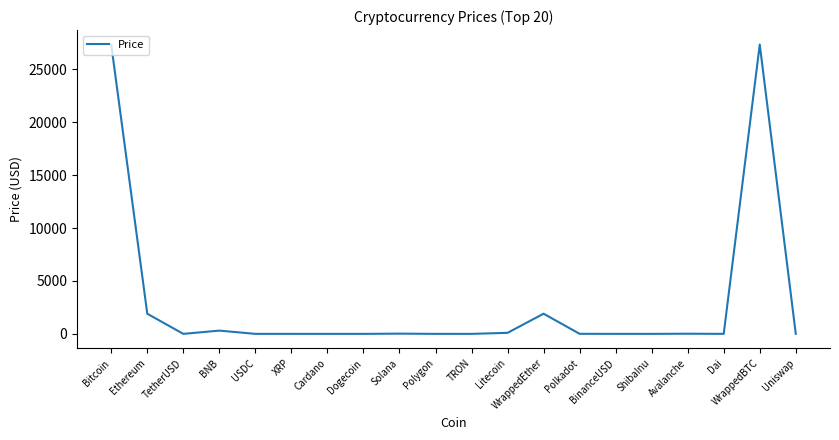

Is it true that the value at WrappedEther is 1906.1?

True